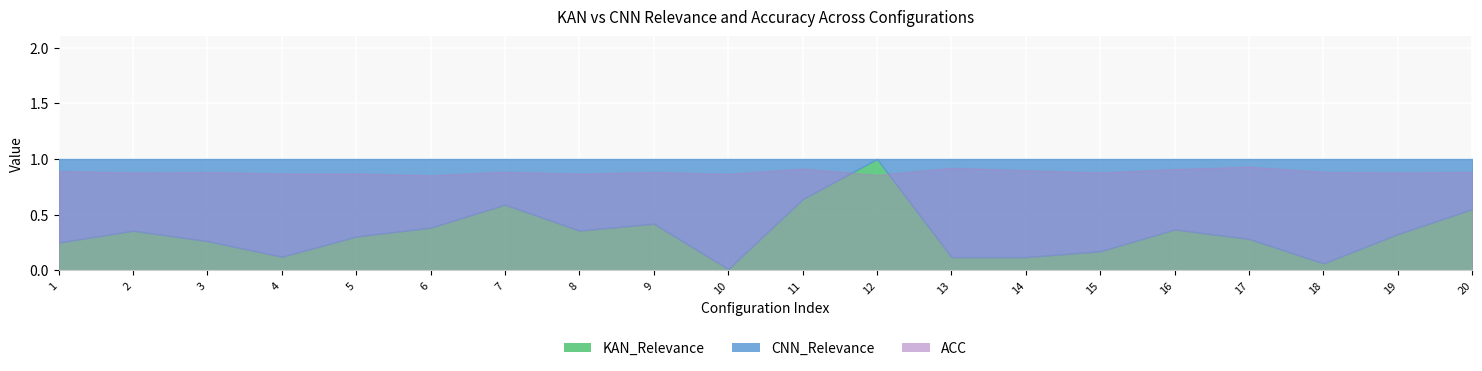

Read the ACC value at 8.

0.9